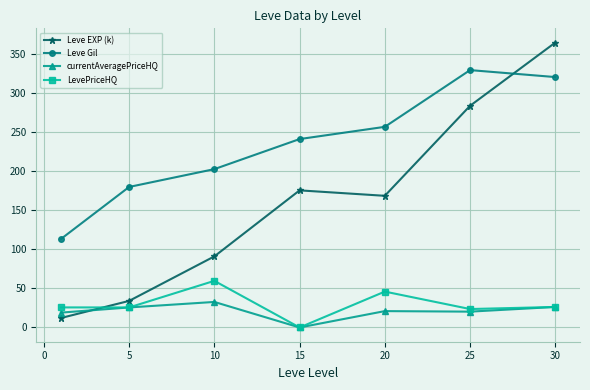

Count the number of categories in the chart.

7